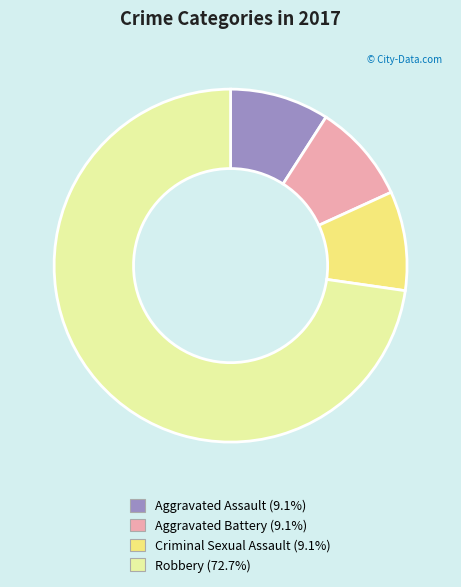

The Robbery slice represents 73% of the pie. True or false?

True